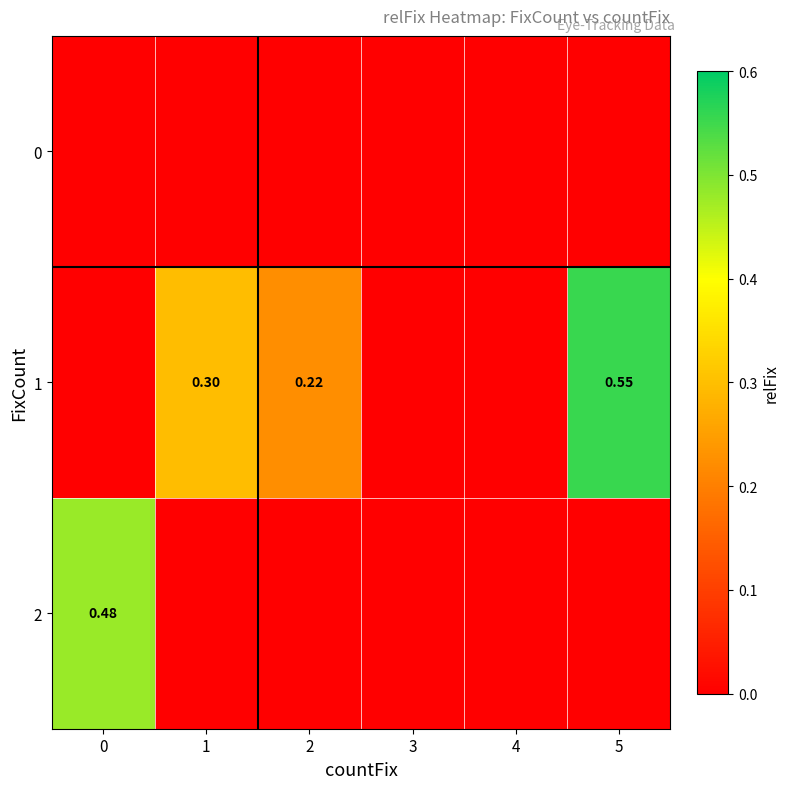

The value of 2 at 3 is 0.0. True or false?

True